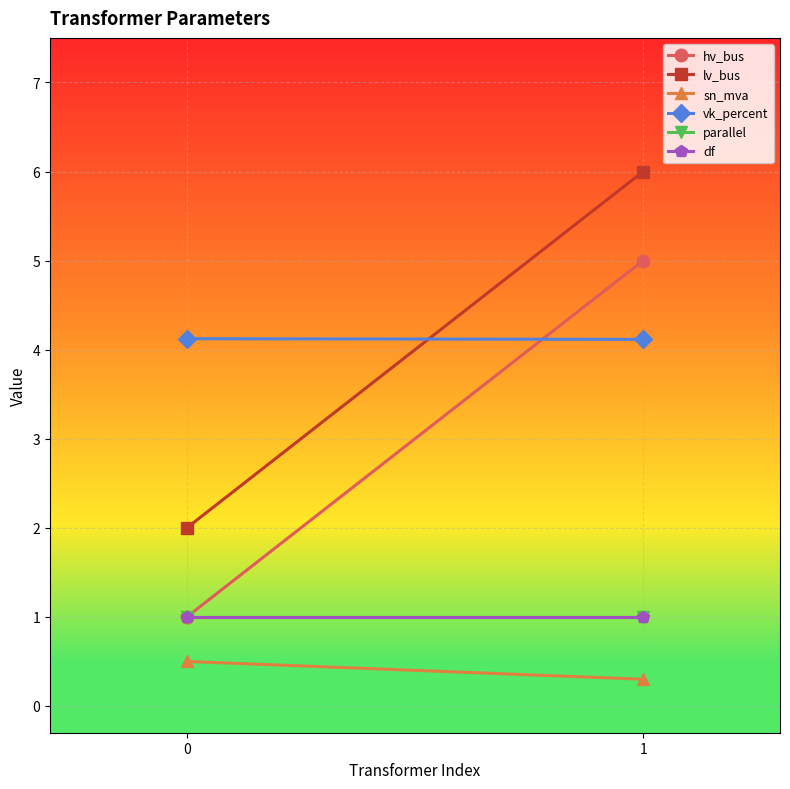

How many distinct data groups are displayed?

6